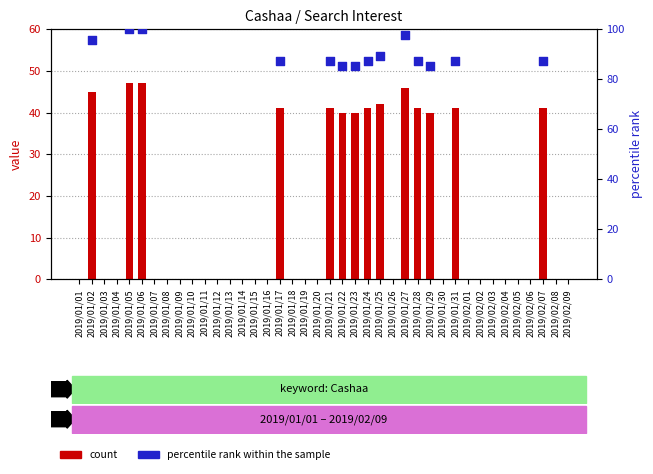

At how many categories does at least one series exceed 51?

14